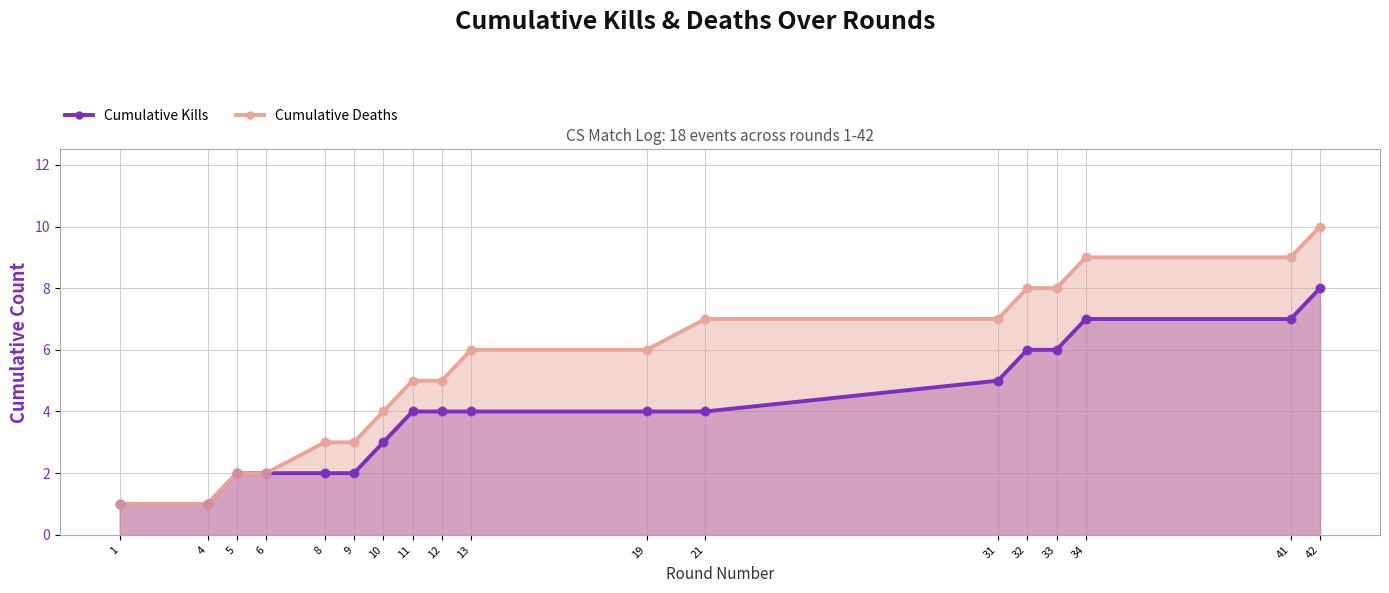

At how many categories does at least one series exceed 3?

12